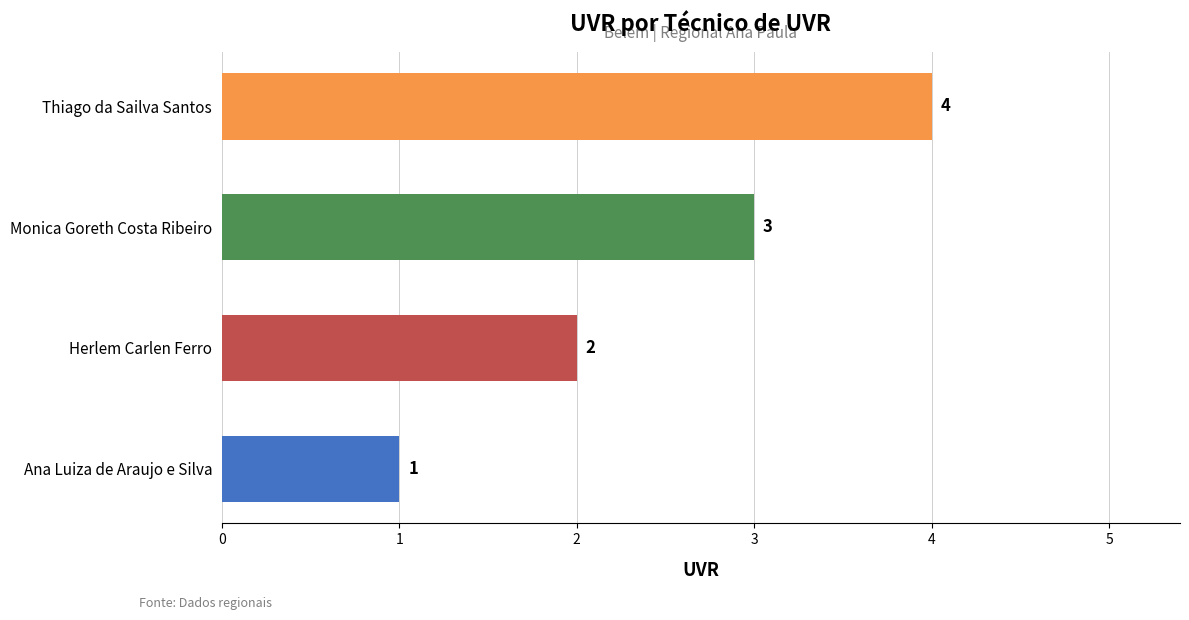

What is the sum of all values?

10